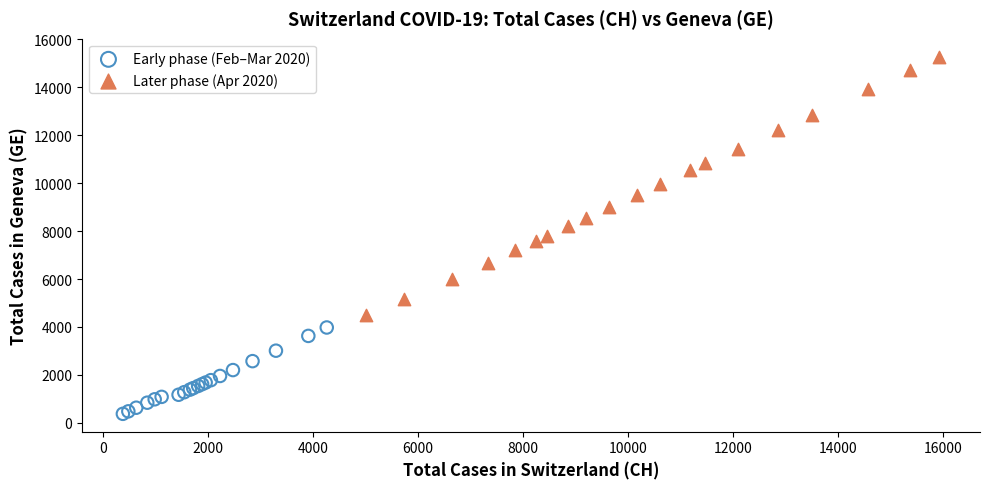

Which series has the widest spread of Y values?

Later phase (Apr 2020)